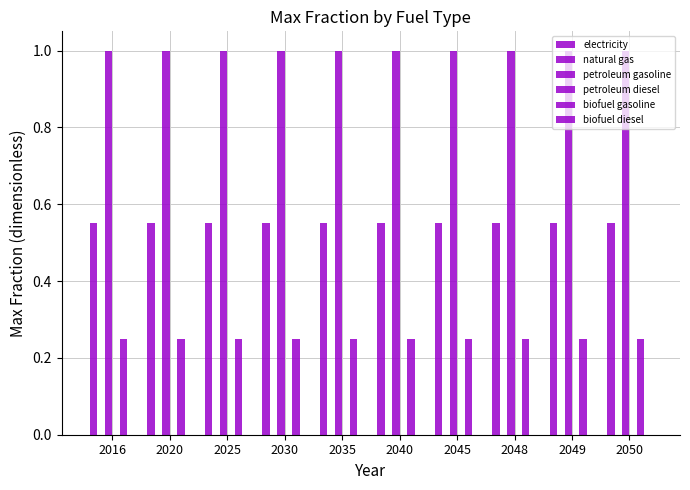

What is the value of the biofuel gasoline bar at the 6th from the left?

0.2